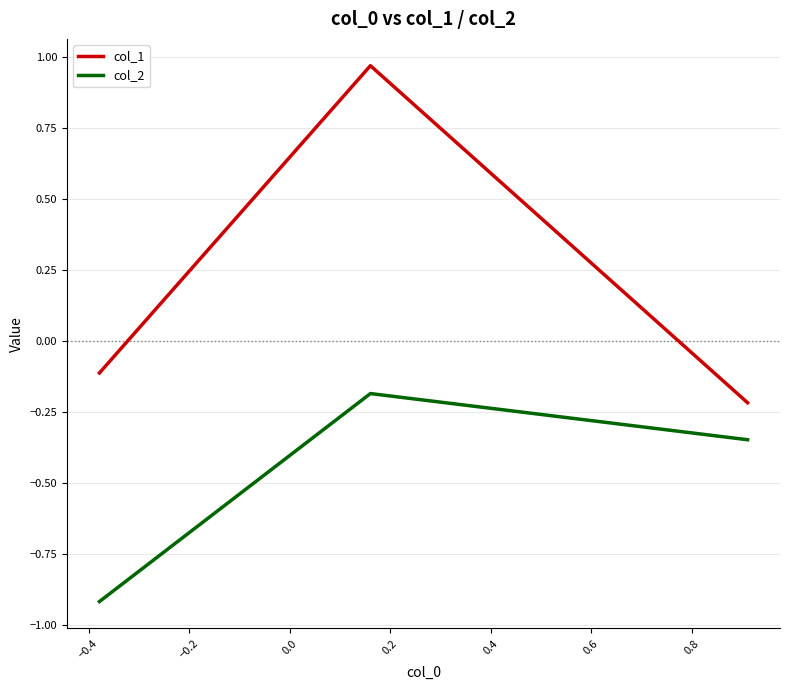

What is the smallest value displayed?

-0.9